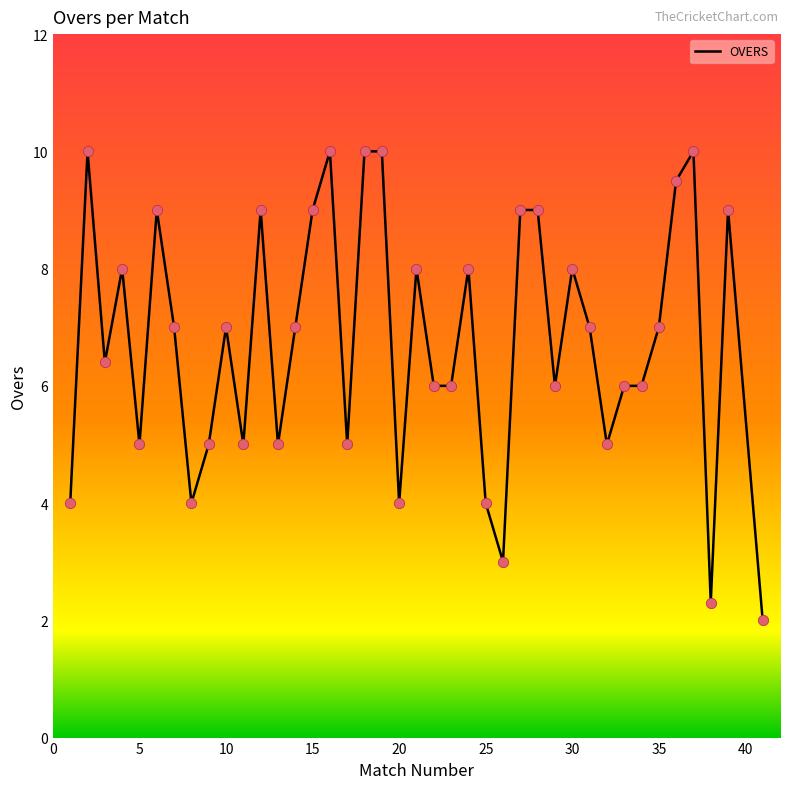

What is the smallest value displayed?

2.0